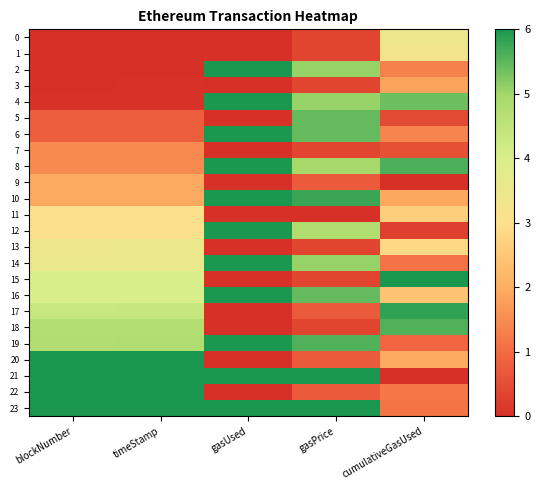

Between cumulativeGasUsed and gasUsed, which is larger?

cumulativeGasUsed